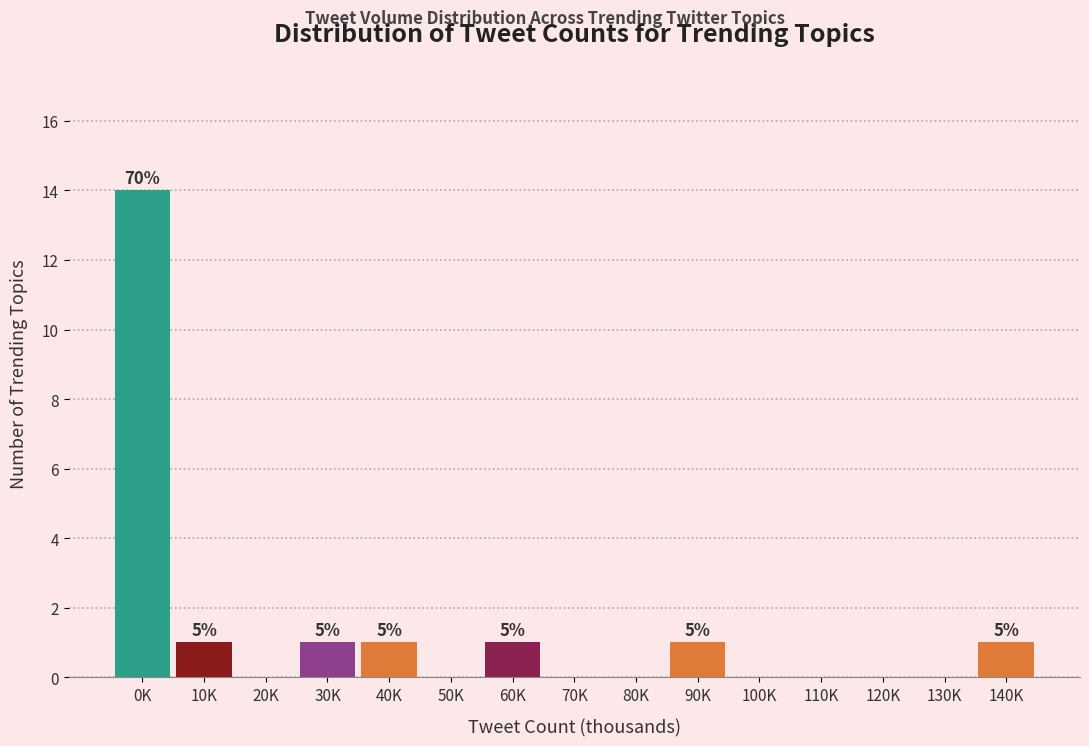

Reading left to right, list all the values displayed in this chart.

0K=14	10K=1	20K=0	30K=1	40K=1	50K=0	60K=1	70K=0	80K=0	90K=1	100K=0	110K=0	120K=0	130K=0	140K=1